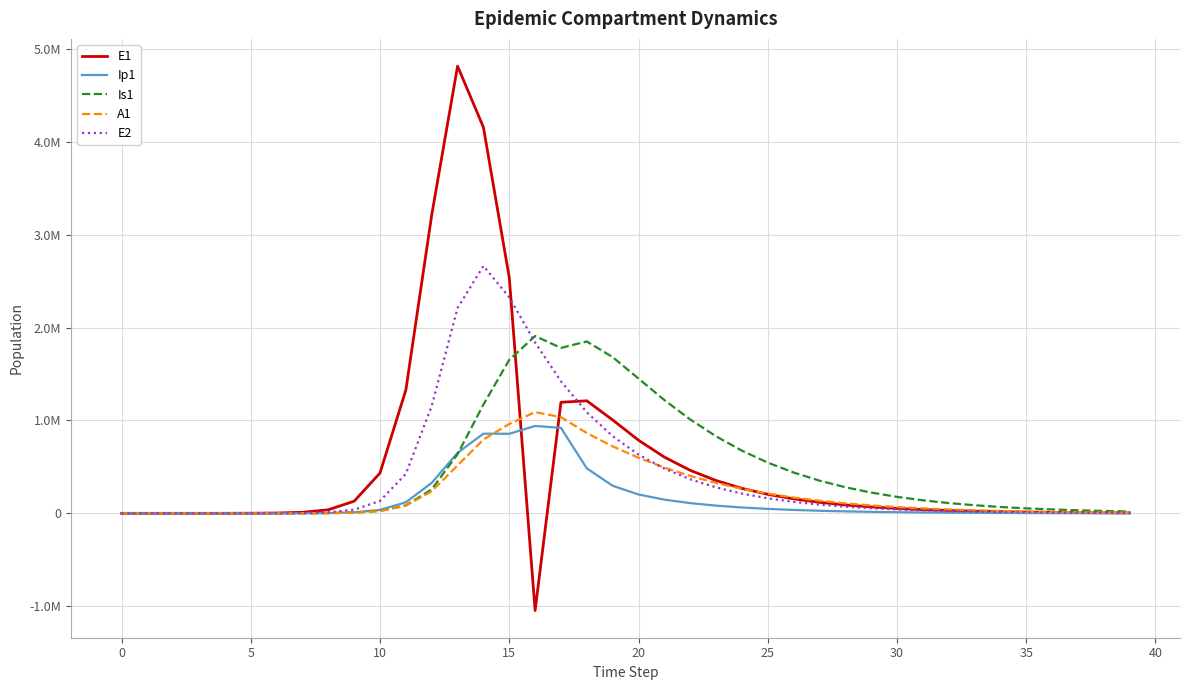

Is this an area chart (filled region under the line)?

No